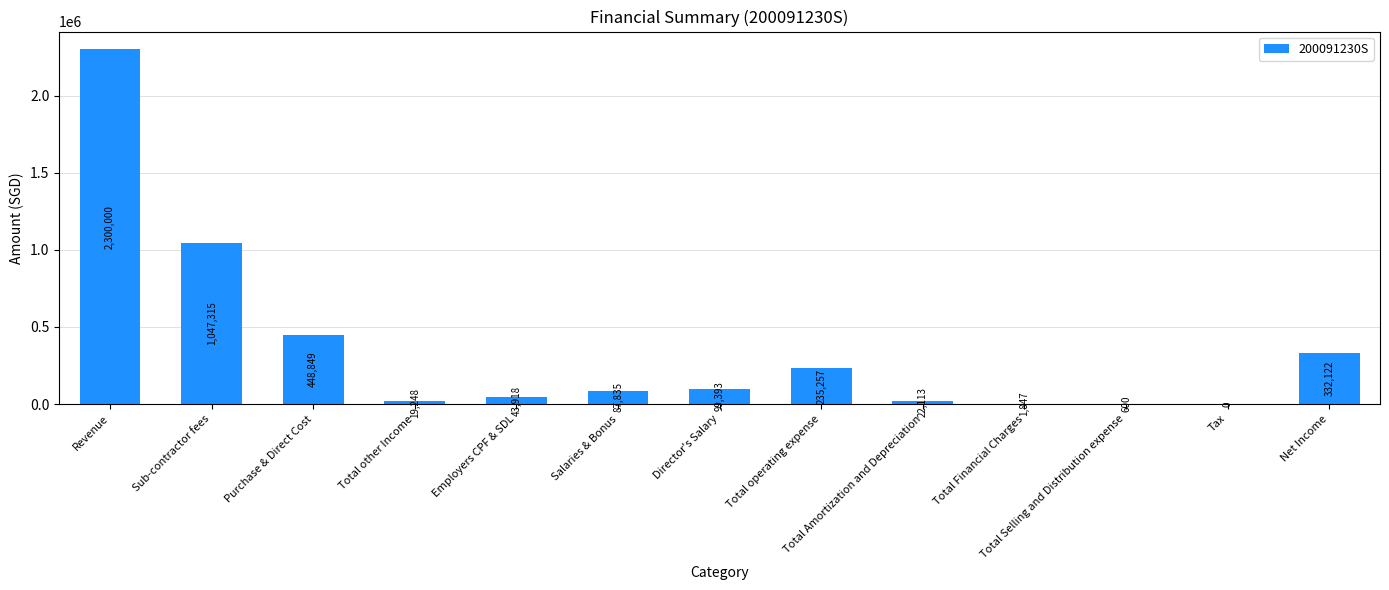

Which label corresponds to the largest value in the chart?

Revenue